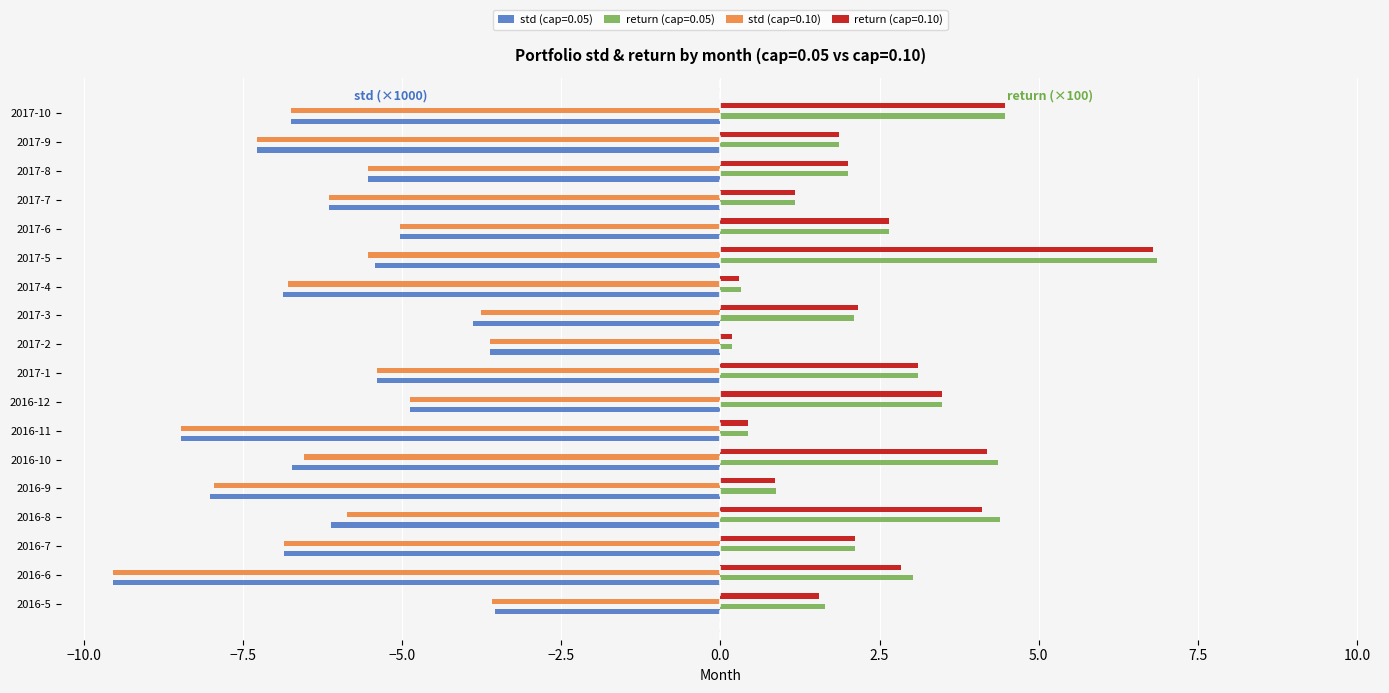

How many data points in std (cap=0.05) are less than -6?

10